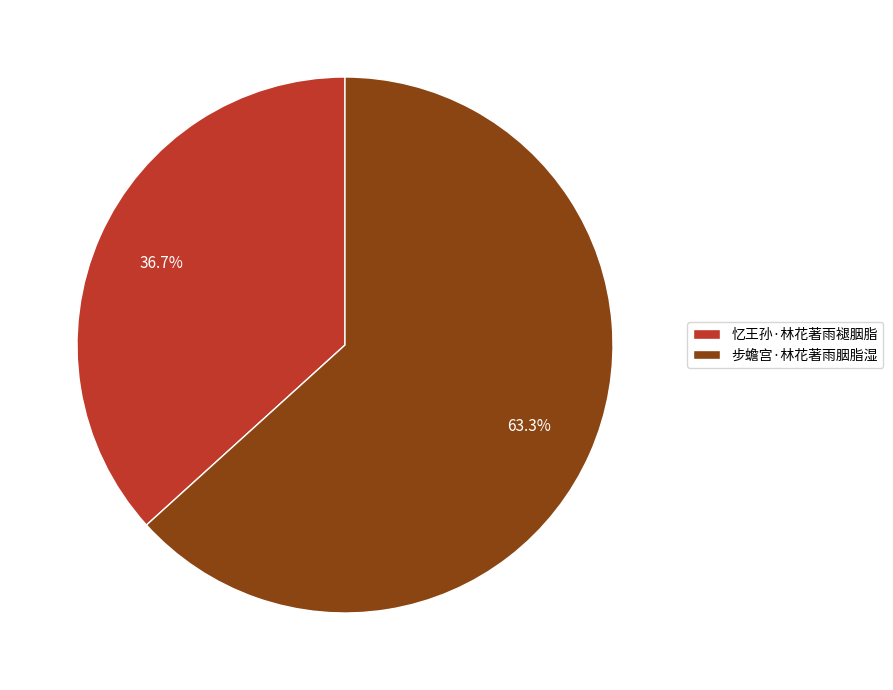

To the nearest percent, what is the difference between the 步蟾宫·林花著雨胭脂湿 and 忆王孙·林花著雨褪胭脂 slice percentages?

27%